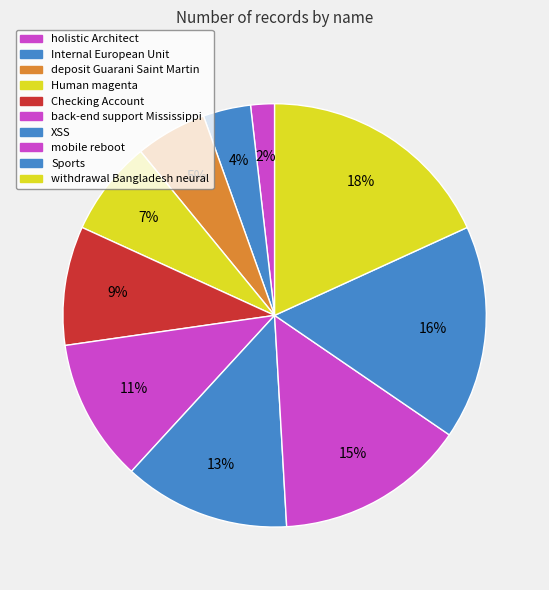

Which category has the smallest portion of the pie?

holistic Architect